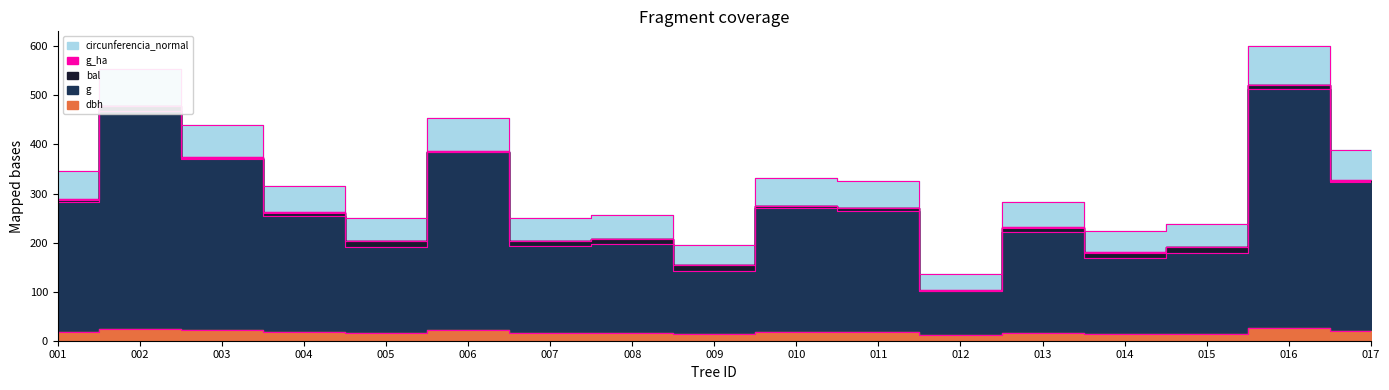

Is it true that circunferencia_normal equals 427.7 at 007?

False